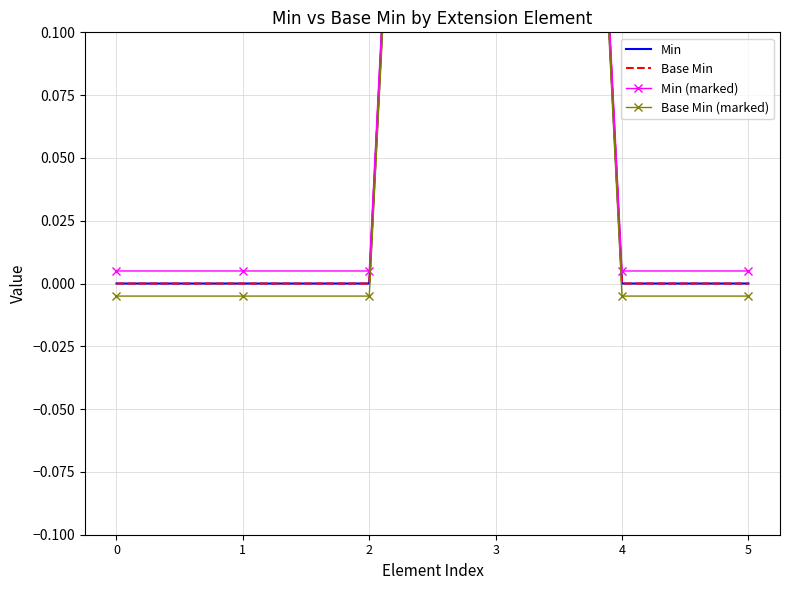

True or false: Base Min and Min (marked) cross at least once.

False